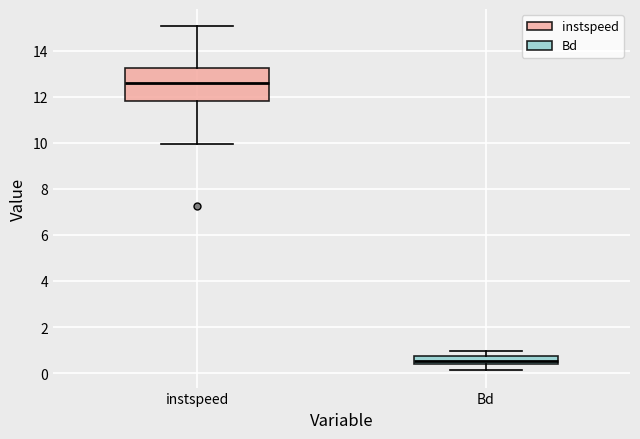

Where is the lower edge of the box for instspeed on the y-axis? The values are not printed on the chart, so give them approximately, as read against the axis.

11.8